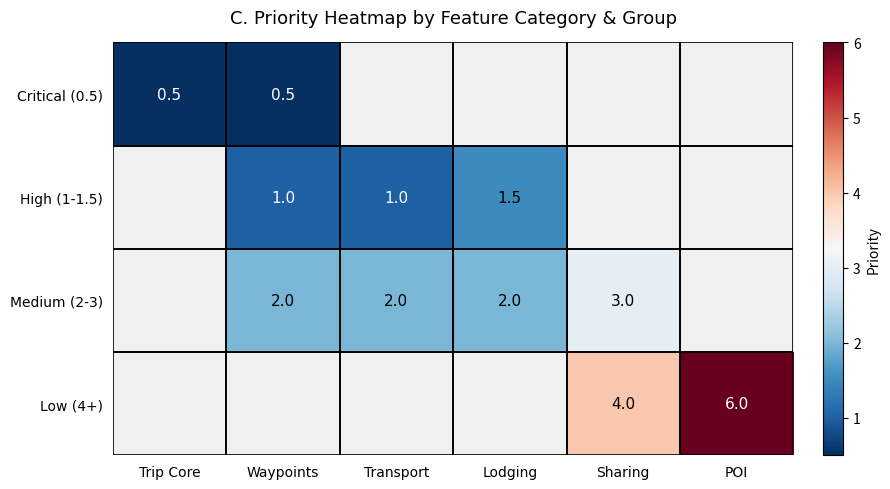

Which has a higher value, Transport or Waypoints?

Waypoints